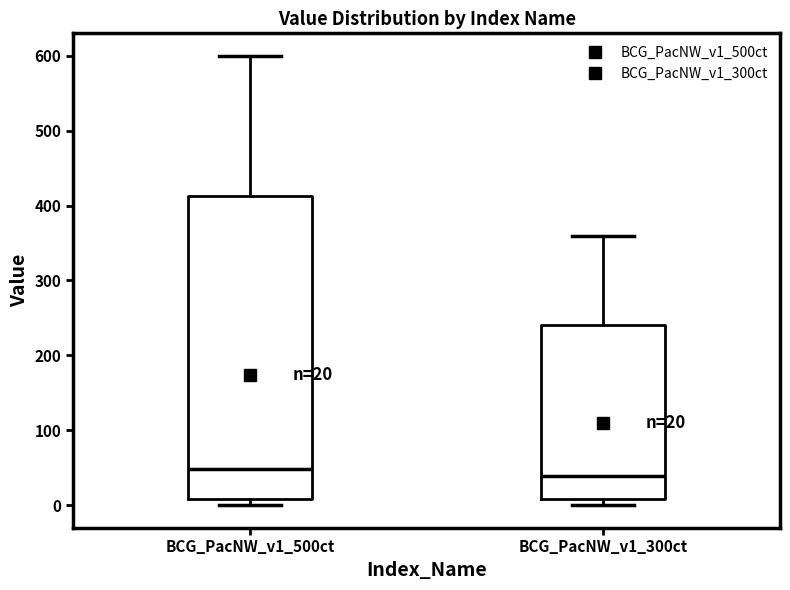

Comparing the boxes themselves (not the whiskers), which one is the tallest?

BCG_PacNW_v1_500ct